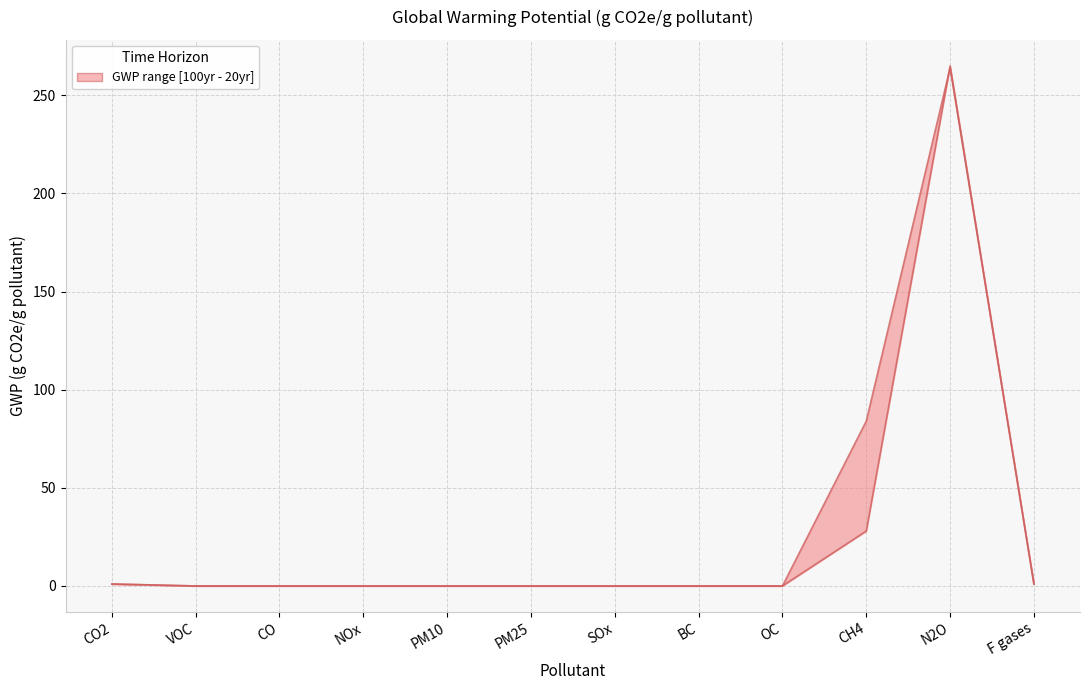

The value of twenty years at NOx is 0. True or false?

True